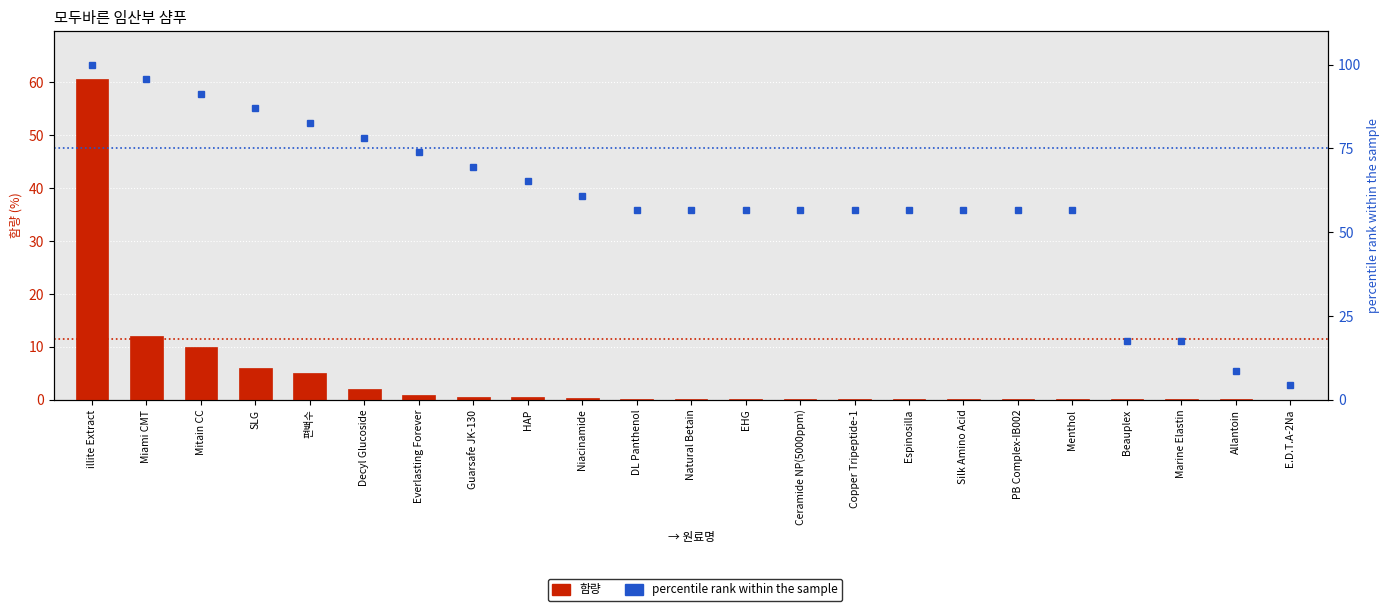

List the labels in order of 함량 value, largest first.

illite Extract, Miami CMT, Mitain CC, SLG, 편백수, Decyl Glucoside, Everlasting Forever, Guarsafe JK-130, HAP, Niacinamide, DL Panthenol, Natural Betain, EHG, Ceramide NP(5000ppm), Copper Tripeptide-1, Espinosilla, Silk Amino Acid, PB Complex-IB002, Menthol, Beauplex, Marine Elastin, Allantoin, E.D.T.A-2Na